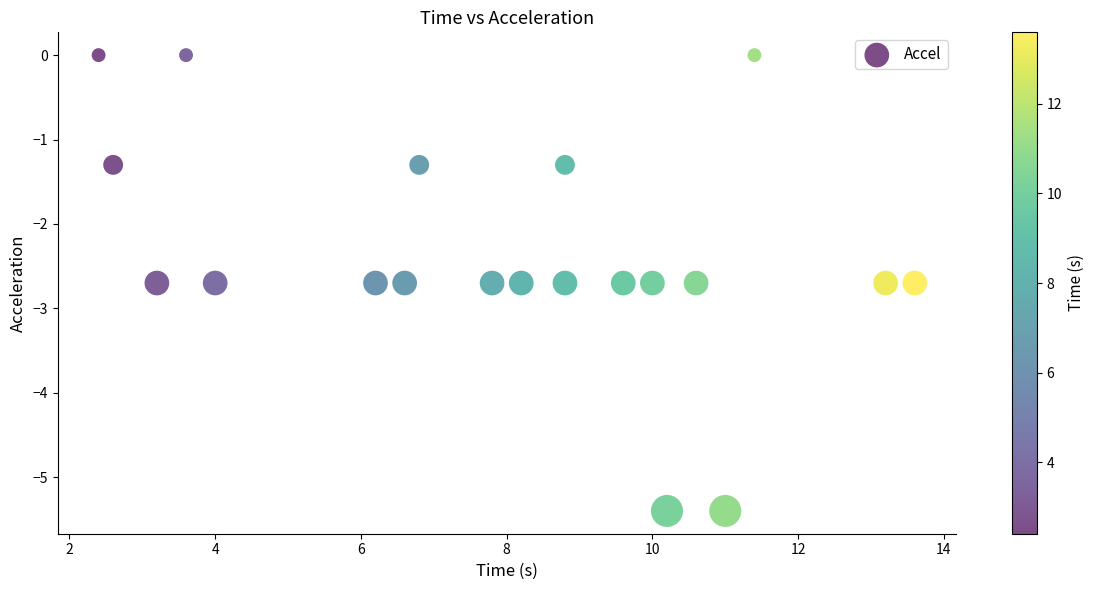

What is the range of Y values (max minus min)?

5.4